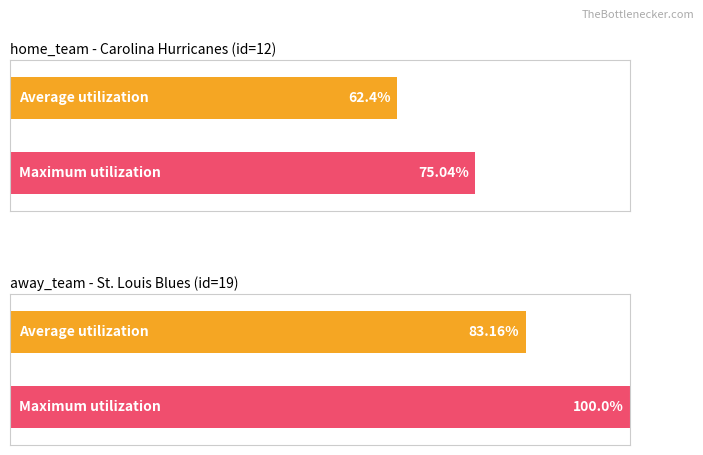

Does the chart contain stacked bars?

No